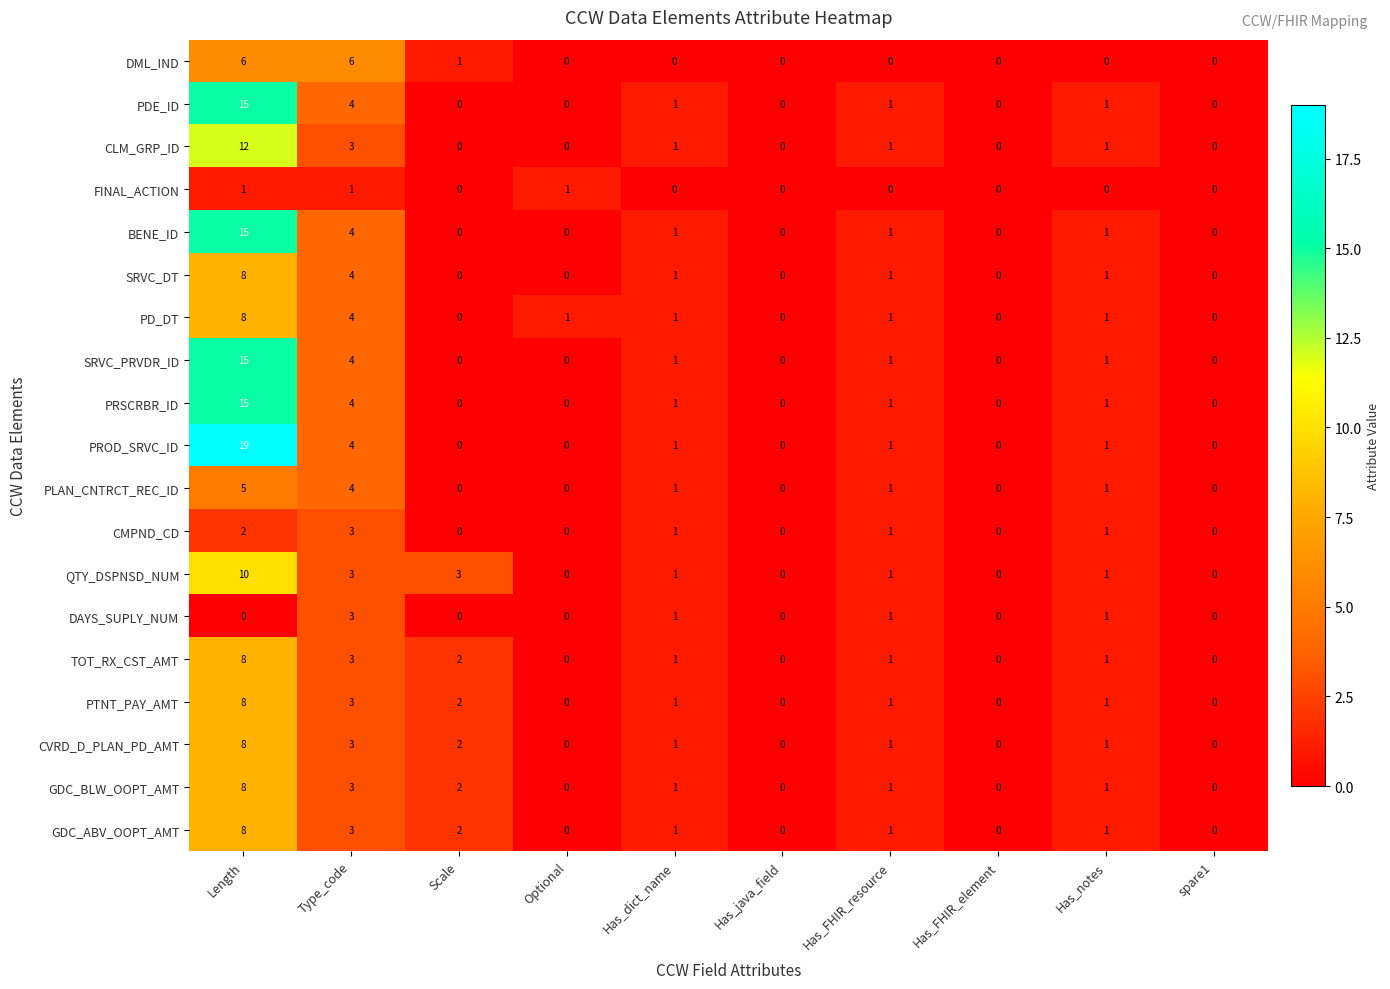

What is the maximum value shown in the chart?

19